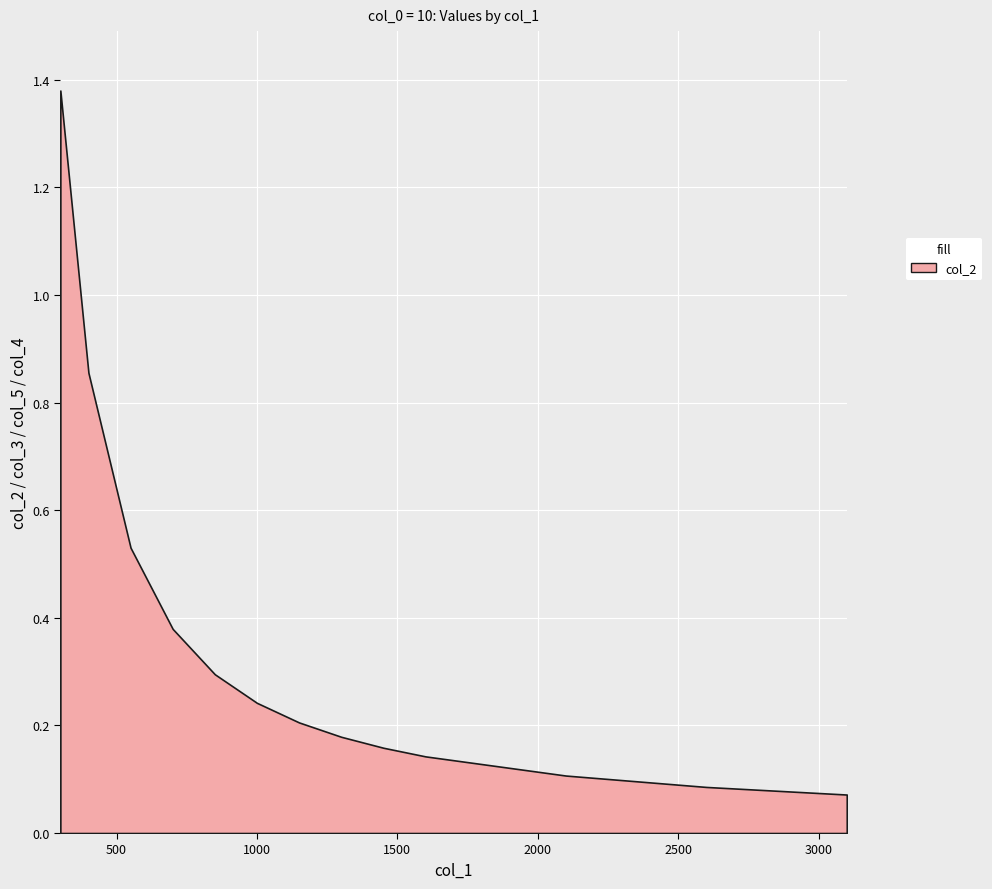

At how many categories does at least one series exceed 0?

13